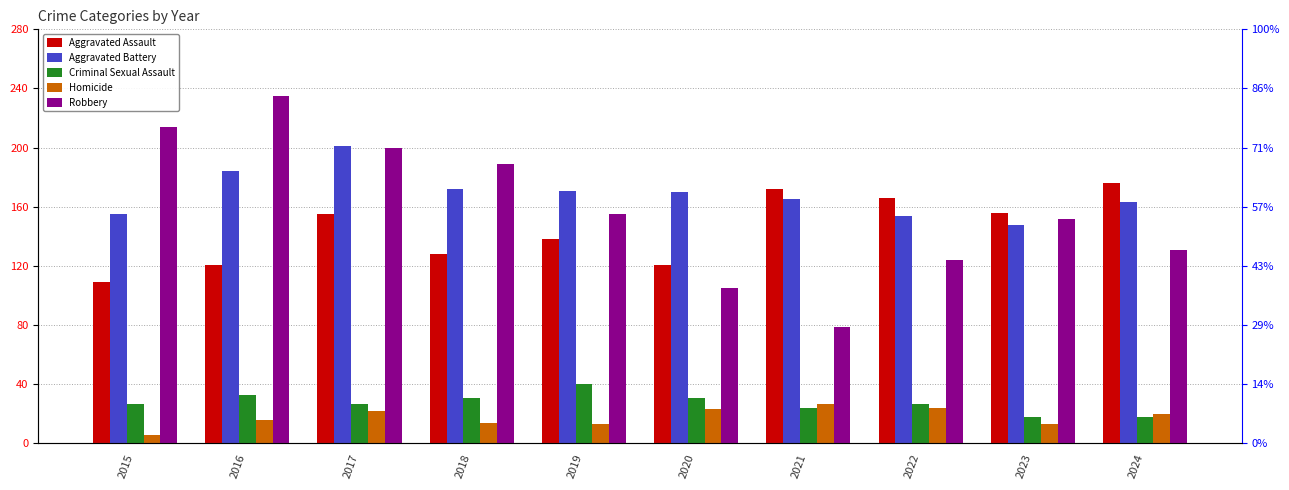

At 2015, list the series in order from largest to smallest.

Robbery, Aggravated Battery, Aggravated Assault, Criminal Sexual Assault, Homicide